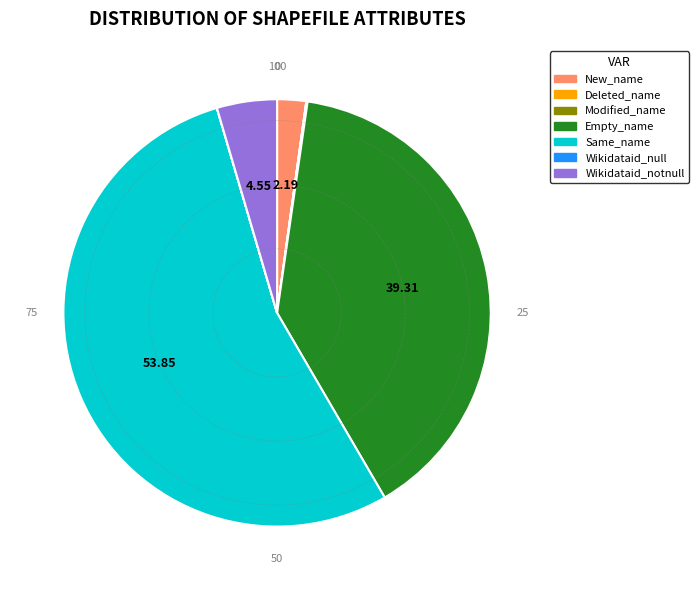

Between Wikidataid_notnull and New_name, which is larger?

Wikidataid_notnull